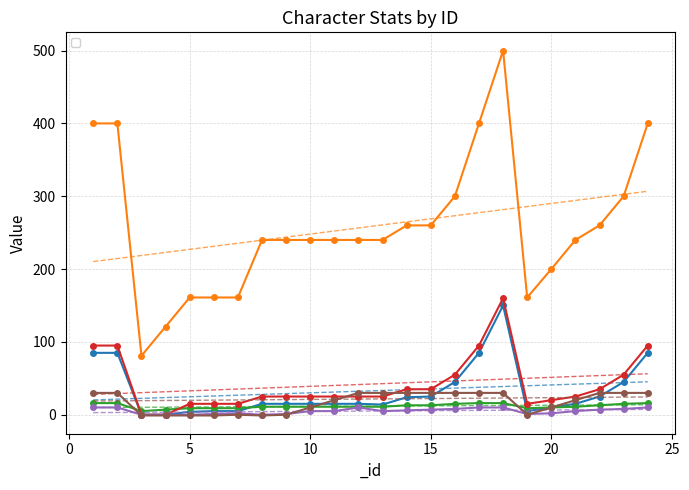

Is it true that _limiter equals 7 at 2?

False